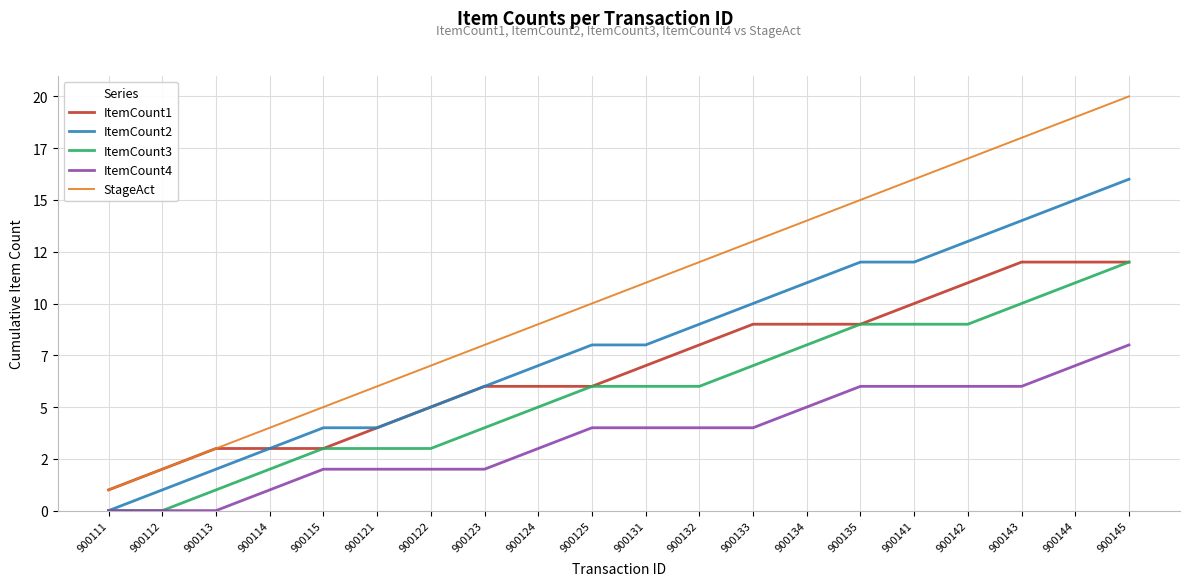

What are all the series names shown in the legend?

ItemCount1, ItemCount2, ItemCount3, ItemCount4, StageAct